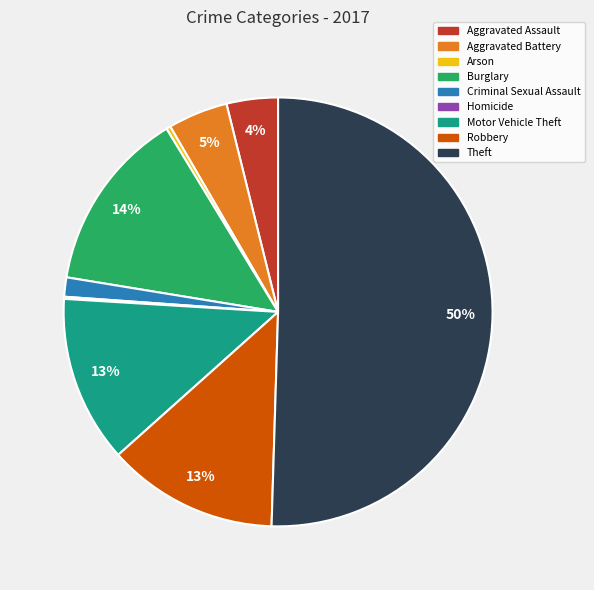

Which has a higher value, Criminal Sexual Assault or Robbery?

Robbery